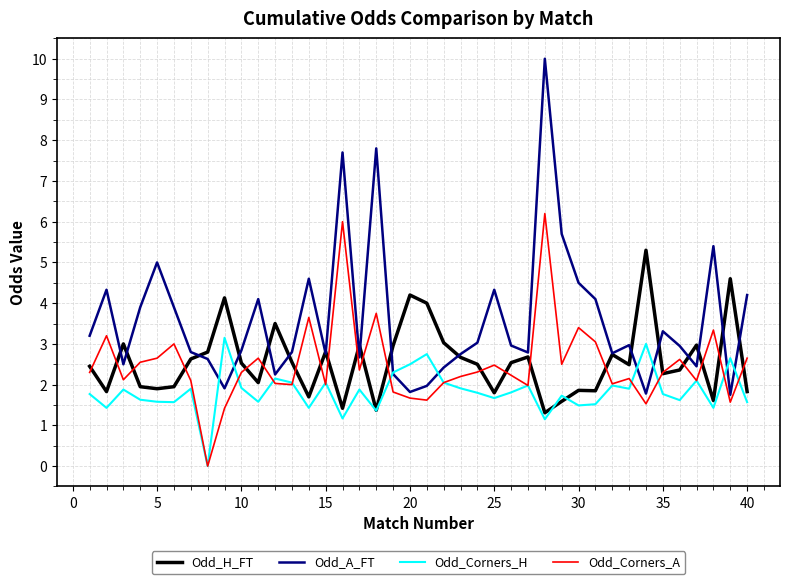

Is this an area chart (filled region under the line)?

No